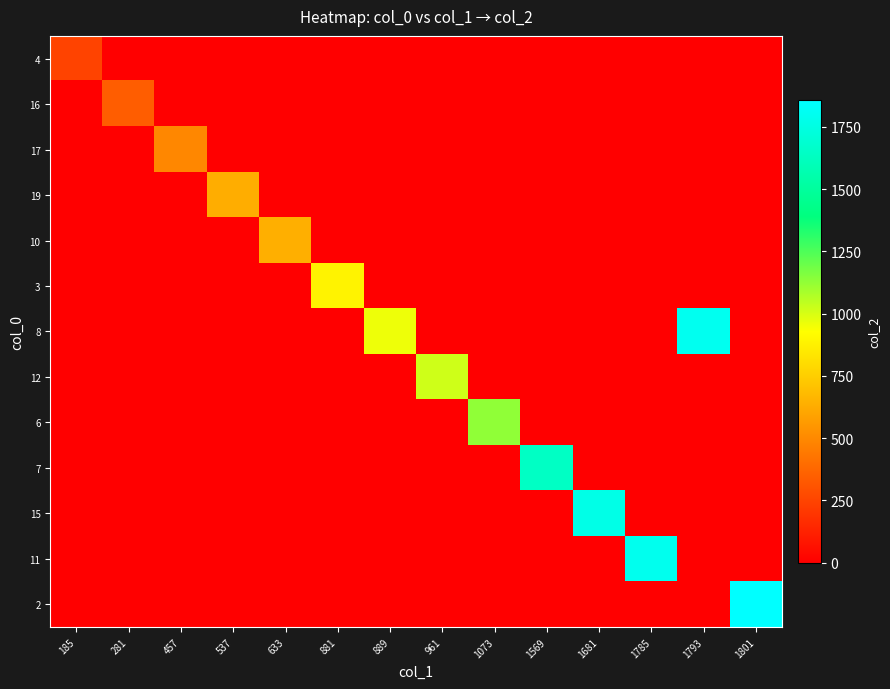

Reading right to left, list all the values displayed in this chart.

4: 1801=0	1793=0	1785=0	1681=0	1569=0	1073=0	961=0	889=0	881=0	633=0	537=0	457=0	281=0	185=248
16: 1801=0	1793=0	1785=0	1681=0	1569=0	1073=0	961=0	889=0	881=0	633=0	537=0	457=0	281=344	185=0
17: 1801=0	1793=0	1785=0	1681=0	1569=0	1073=0	961=0	889=0	881=0	633=0	537=0	457=496	281=0	185=0
19: 1801=0	1793=0	1785=0	1681=0	1569=0	1073=0	961=0	889=0	881=0	633=0	537=632	457=0	281=0	185=0
10: 1801=0	1793=0	1785=0	1681=0	1569=0	1073=0	961=0	889=0	881=0	633=640	537=0	457=0	281=0	185=0
3: 1801=0	1793=0	1785=0	1681=0	1569=0	1073=0	961=0	889=0	881=888	633=0	537=0	457=0	281=0	185=0
8: 1801=0	1793=1800	1785=0	1681=0	1569=0	1073=0	961=0	889=960	881=0	633=0	537=0	457=0	281=0	185=0
12: 1801=0	1793=0	1785=0	1681=0	1569=0	1073=0	961=1016	889=0	881=0	633=0	537=0	457=0	281=0	185=0
6: 1801=0	1793=0	1785=0	1681=0	1569=0	1073=1128	961=0	889=0	881=0	633=0	537=0	457=0	281=0	185=0
7: 1801=0	1793=0	1785=0	1681=0	1569=1640	1073=0	961=0	889=0	881=0	633=0	537=0	457=0	281=0	185=0
15: 1801=0	1793=0	1785=0	1681=1768	1569=0	1073=0	961=0	889=0	881=0	633=0	537=0	457=0	281=0	185=0
11: 1801=0	1793=0	1785=1792	1681=0	1569=0	1073=0	961=0	889=0	881=0	633=0	537=0	457=0	281=0	185=0
2: 1801=1856	1793=0	1785=0	1681=0	1569=0	1073=0	961=0	889=0	881=0	633=0	537=0	457=0	281=0	185=0